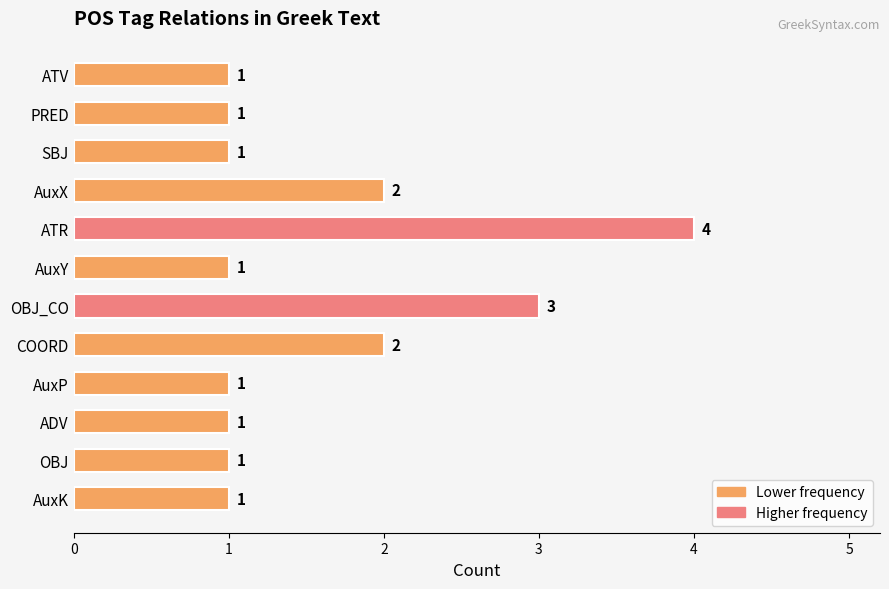

What is the average value?

2